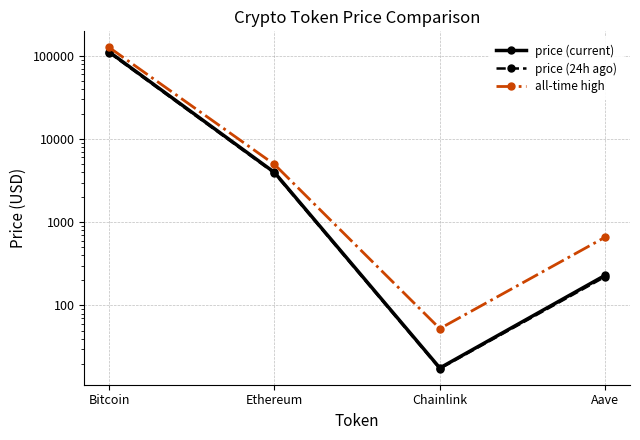

True or false: all-time high and price (current) intersect in this chart.

False